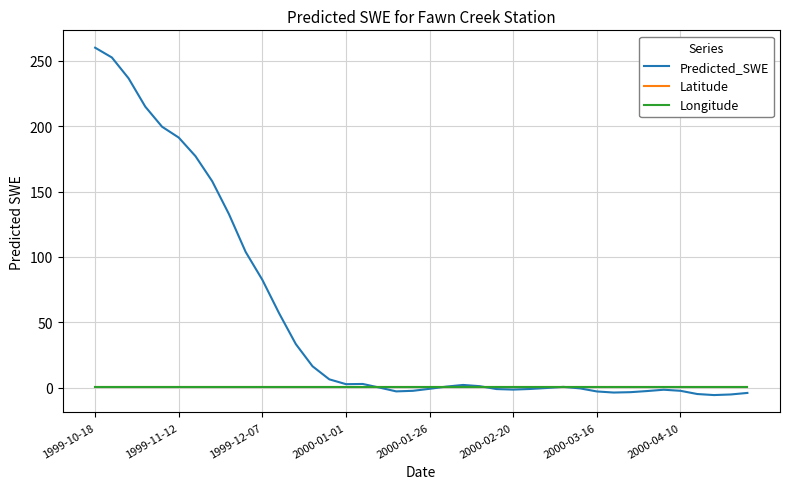

Which series has the widest spread of values?

Predicted_SWE